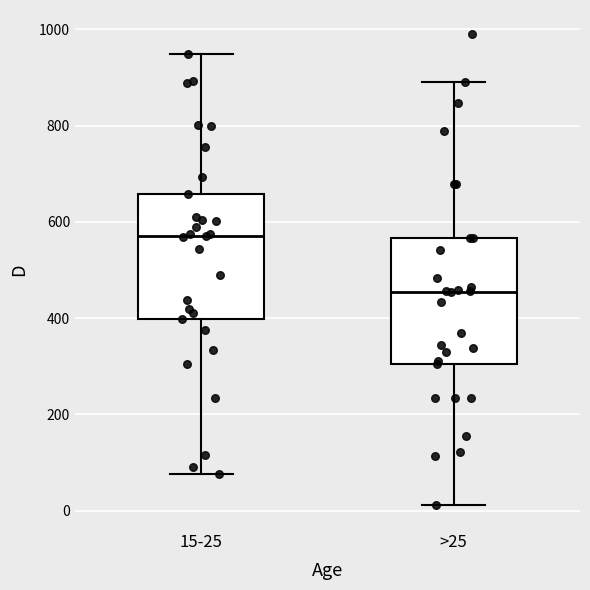

Which box has the highest median line?

15-25